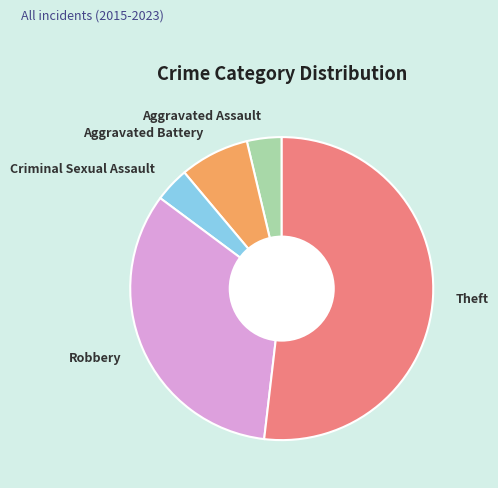

The Robbery slice represents 33% of the pie. True or false?

True